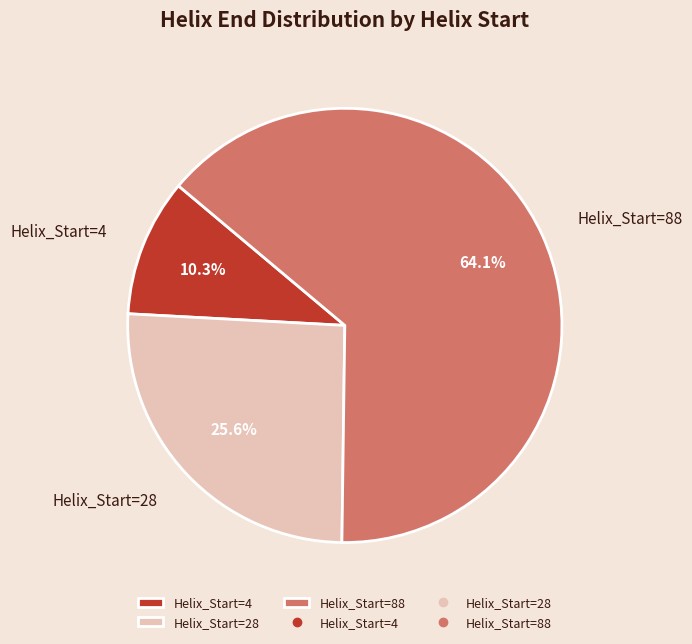

Is Helix_Start=4 the majority of the pie?

No